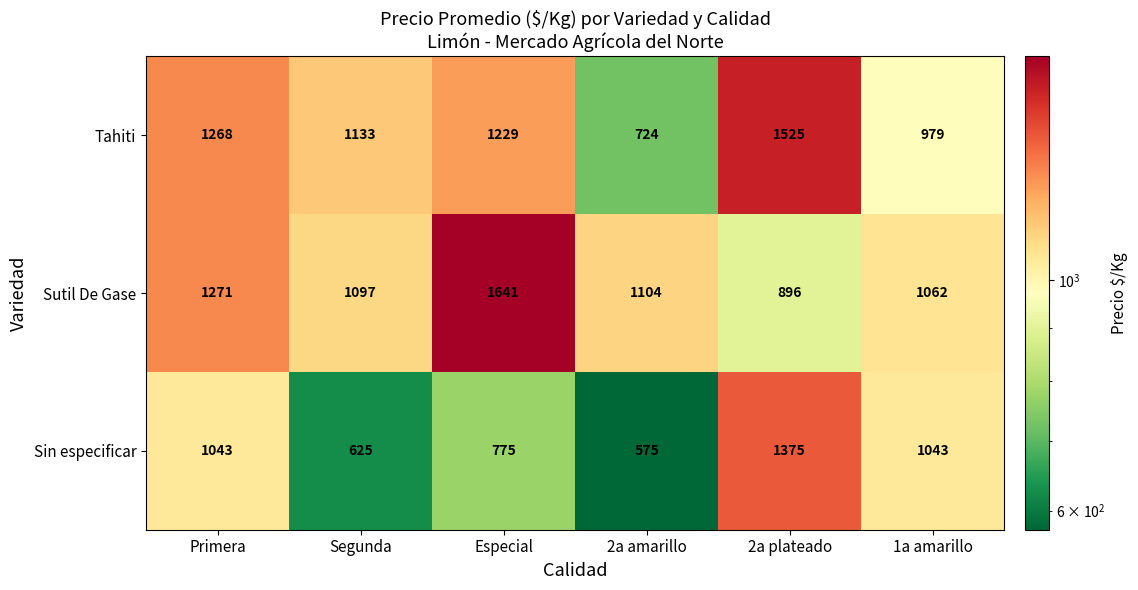

Which series has the widest spread of values?

Tahiti